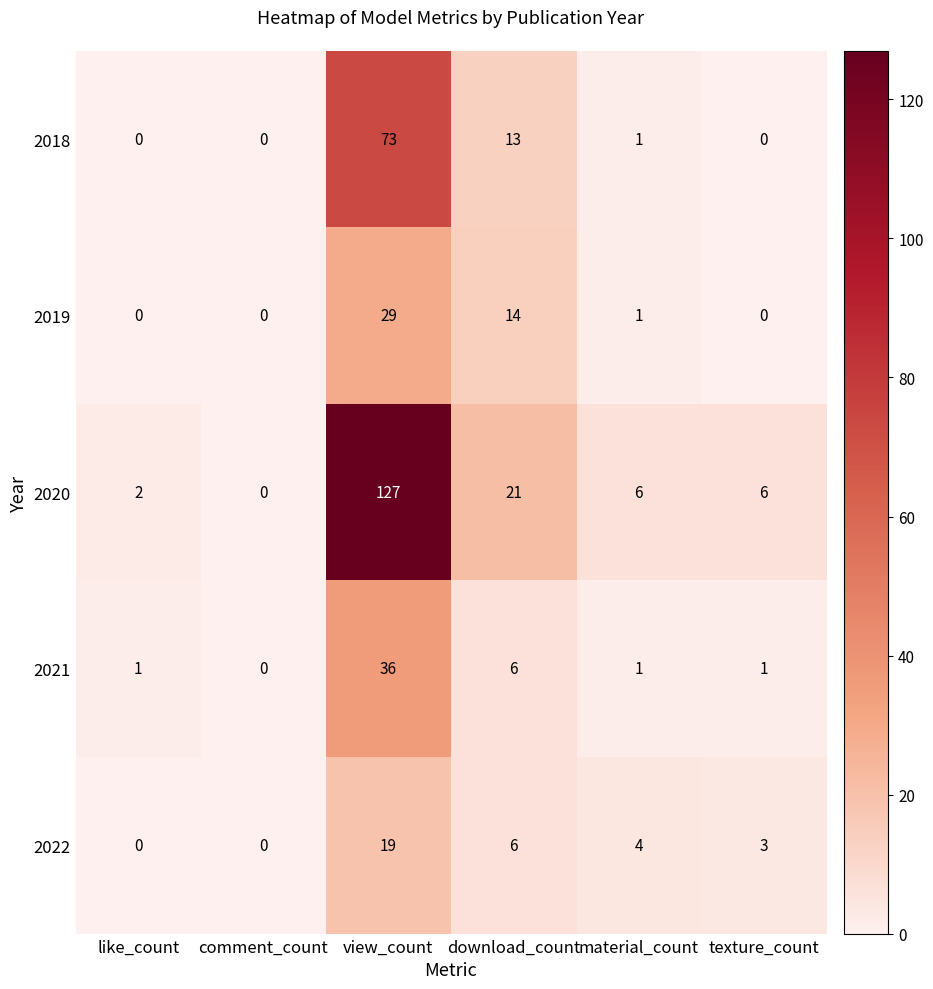

The value of 2022 at like_count is 12. True or false?

False